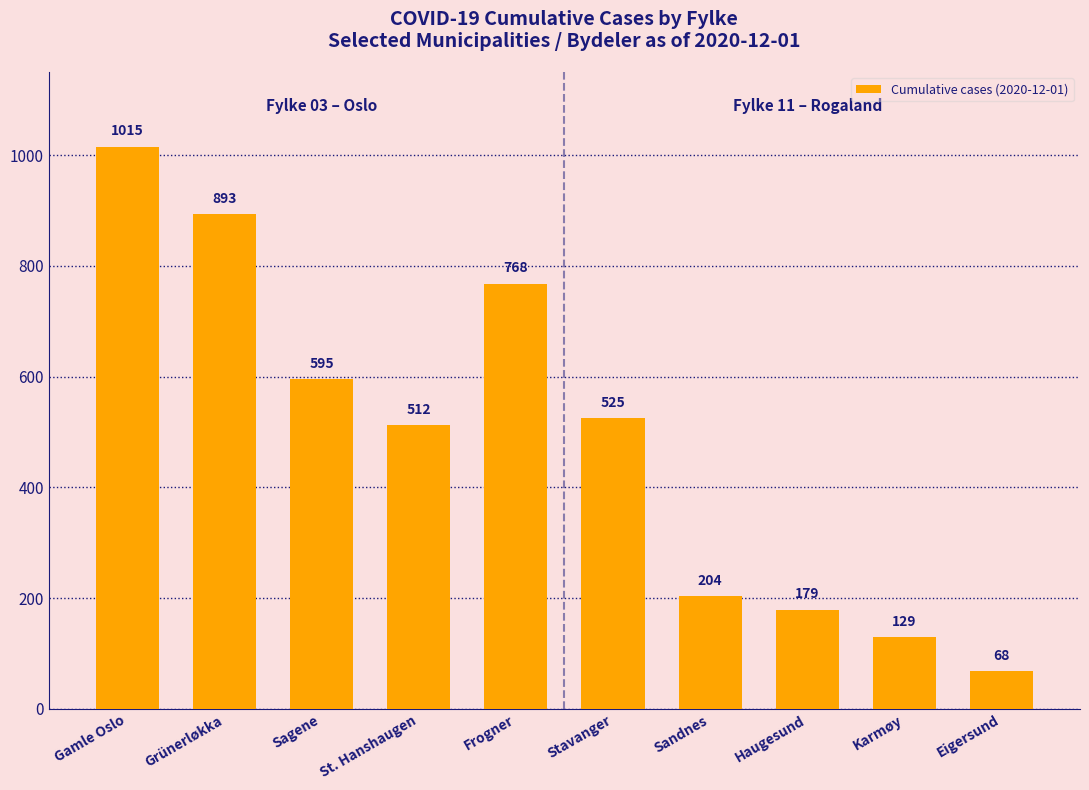

Is it true that the value at Sagene is 951?

False